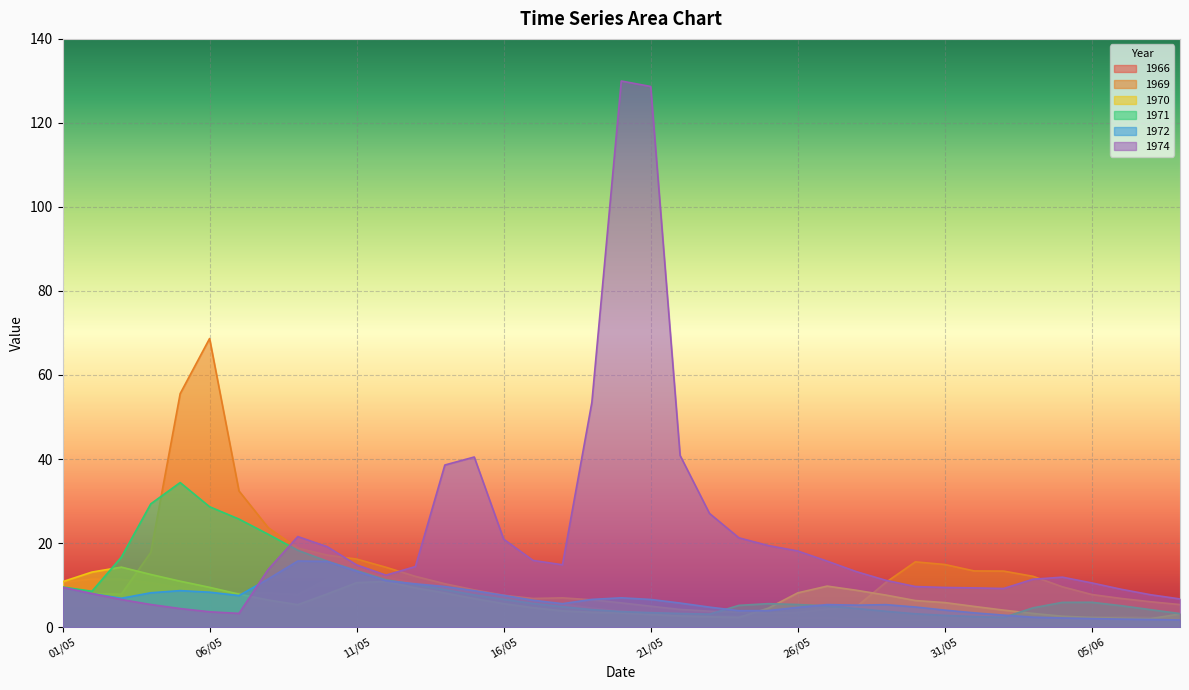

Where is 1971 nearest to the value 18?

09/05